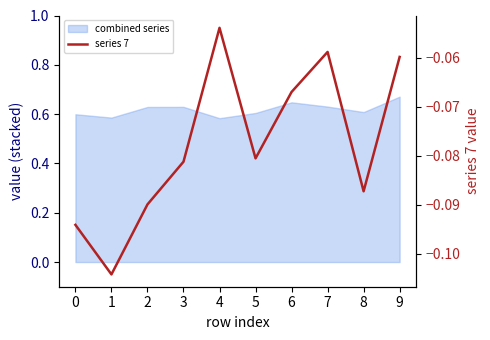

List the labels in order of value, smallest first.

1, 0, 2, 8, 3, 5, 6, 9, 7, 4